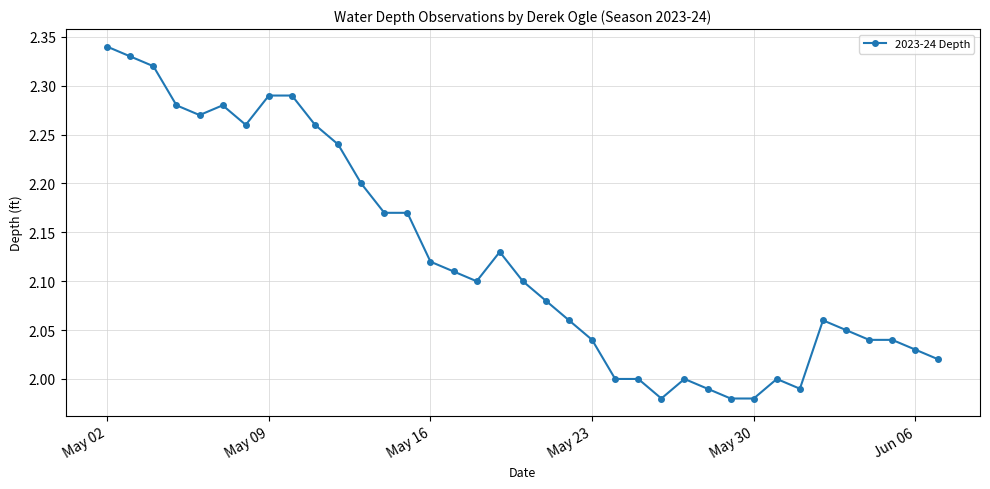

What is the sum of all values?

78.6